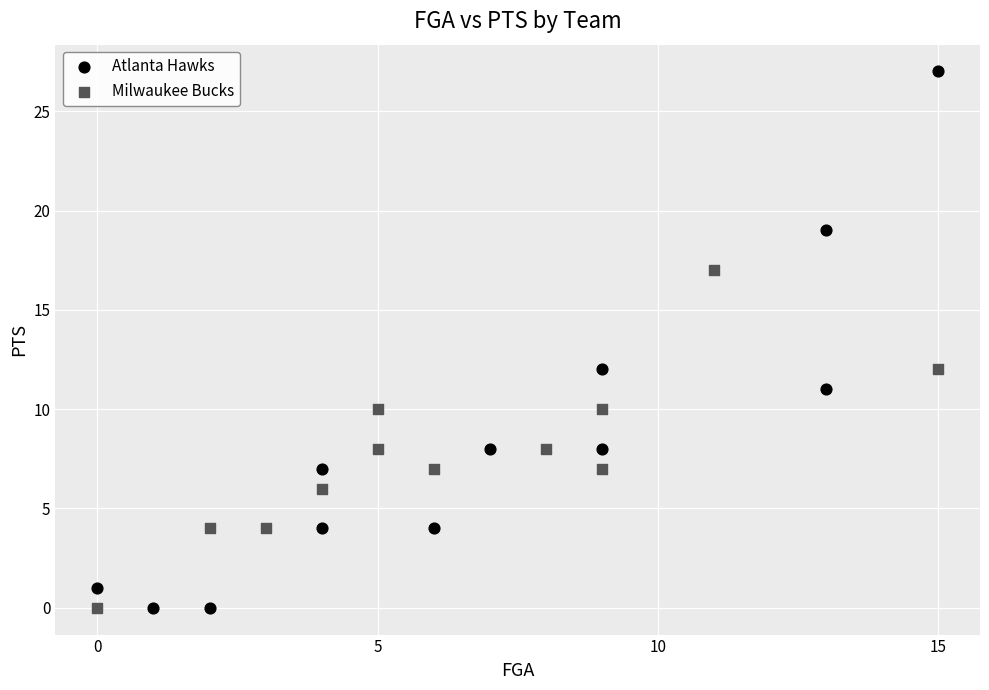

Which series has the largest Y range (max minus min)?

Atlanta Hawks